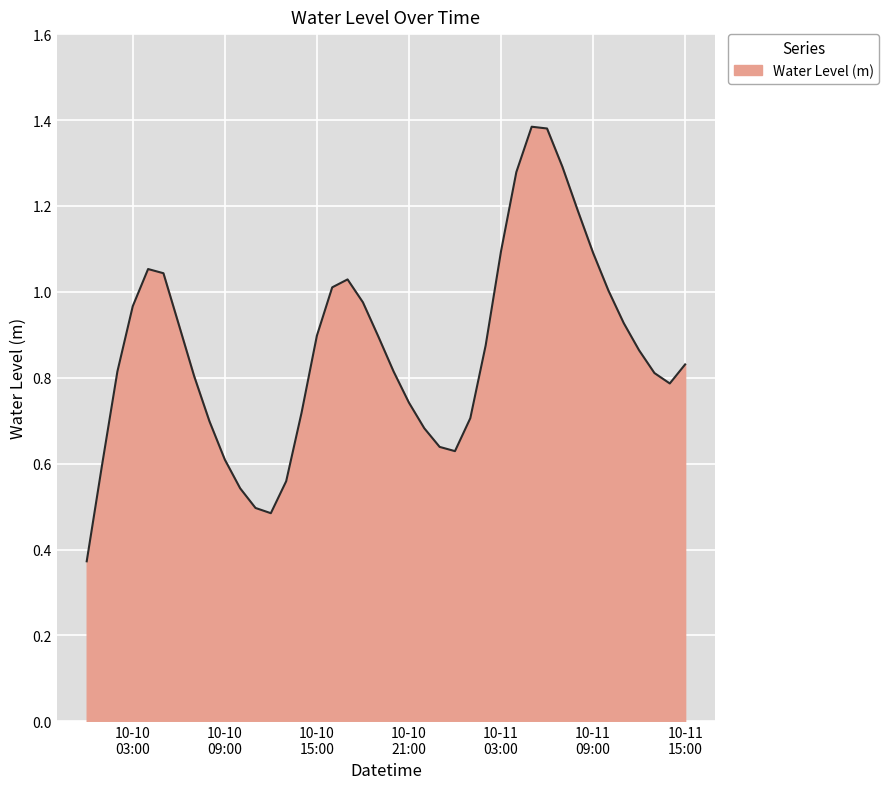

Reading left to right, transcribe all the data shown in this chart.

0.4	0.6	0.8	1.0	1.1	1.0	0.9	0.8	0.7	0.6	0.5	0.5	0.5	0.6	0.7	0.9	1.0	1.0	1.0	0.9	0.8	0.7	0.7	0.6	0.6	0.7	0.9	1.1	1.3	1.4	1.4	1.3	1.2	1.1	1.0	0.9	0.9	0.8	0.8	0.8